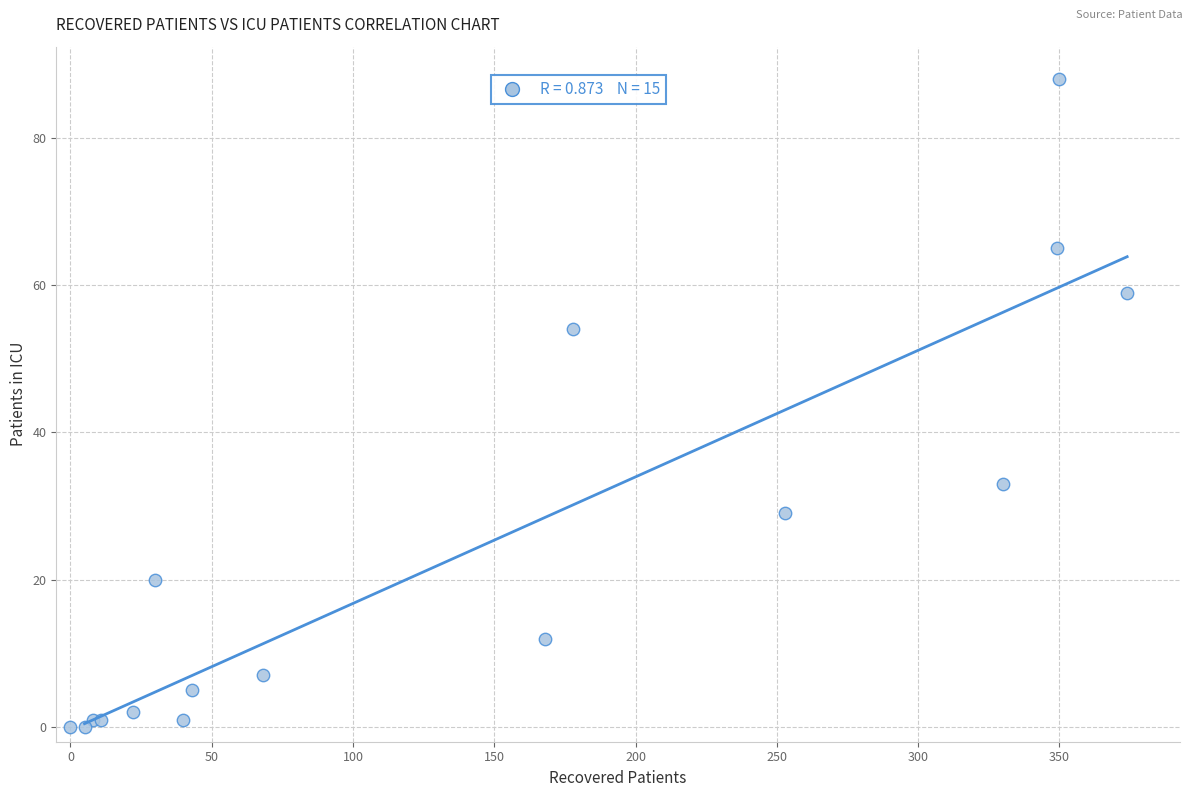

What Y value in the scatter plot is closest to 44?

54